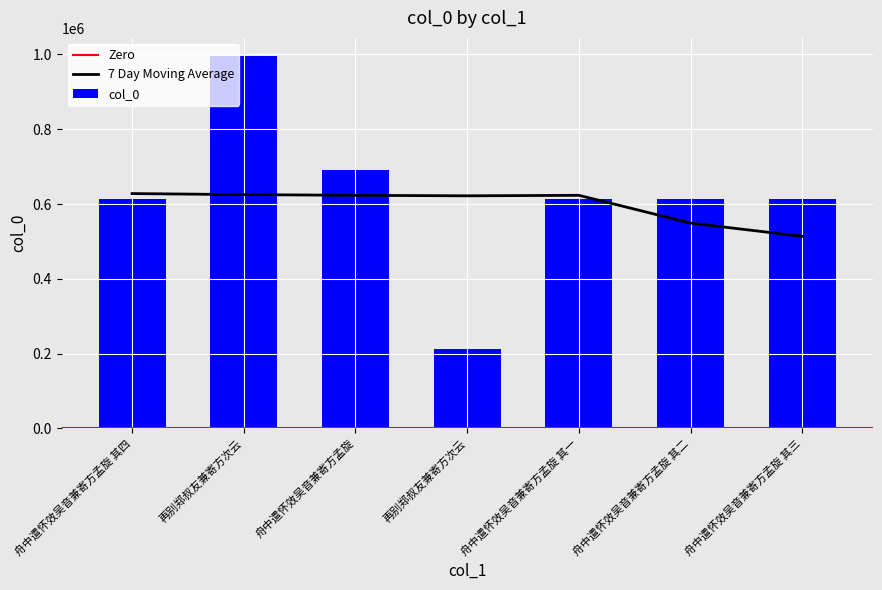

Reading left to right, extract all data points from this chart.

613955	994684	690875	212300	613952	613953	613954